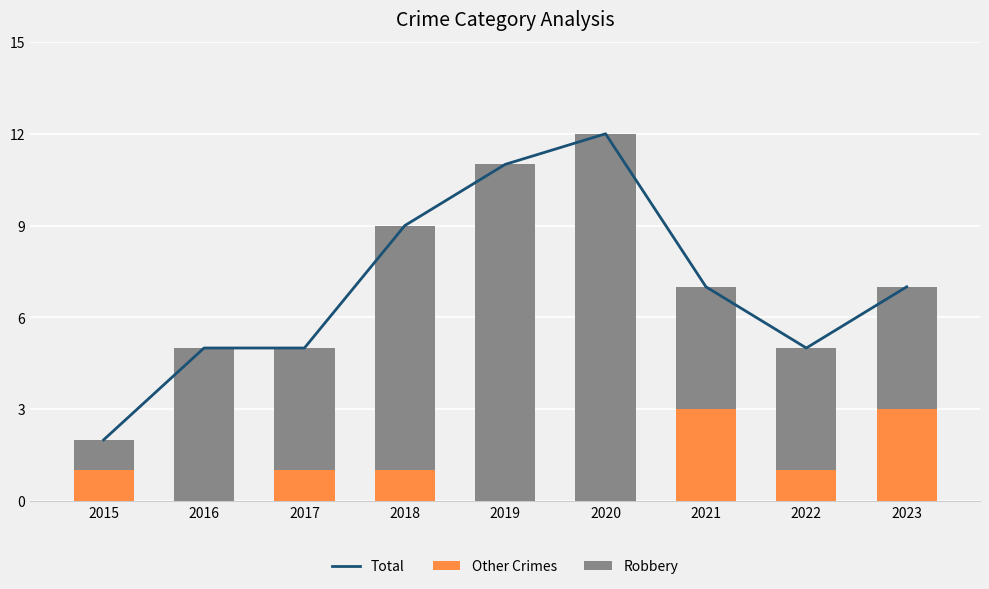

Reading left to right, transcribe all the data shown in this chart.

Total: 2015=2	2016=5	2017=5	2018=9	2019=11	2020=12	2021=7	2022=5	2023=7
Other Crimes: 2015=1	2016=0	2017=1	2018=1	2019=0	2020=0	2021=3	2022=1	2023=3
Robbery: 2015=1	2016=5	2017=4	2018=8	2019=11	2020=12	2021=4	2022=4	2023=4